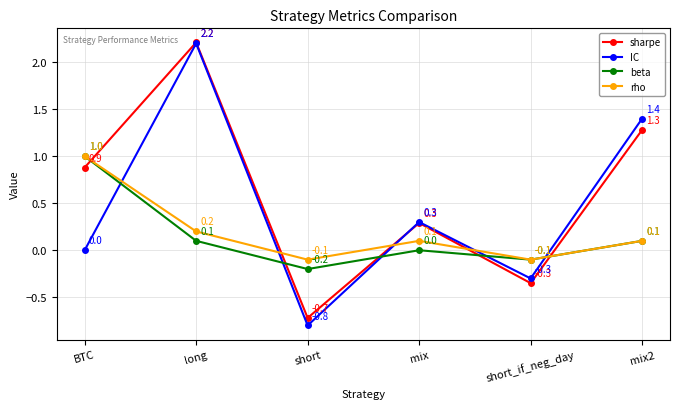

How many interior local peaks does the sharpe series have?

2